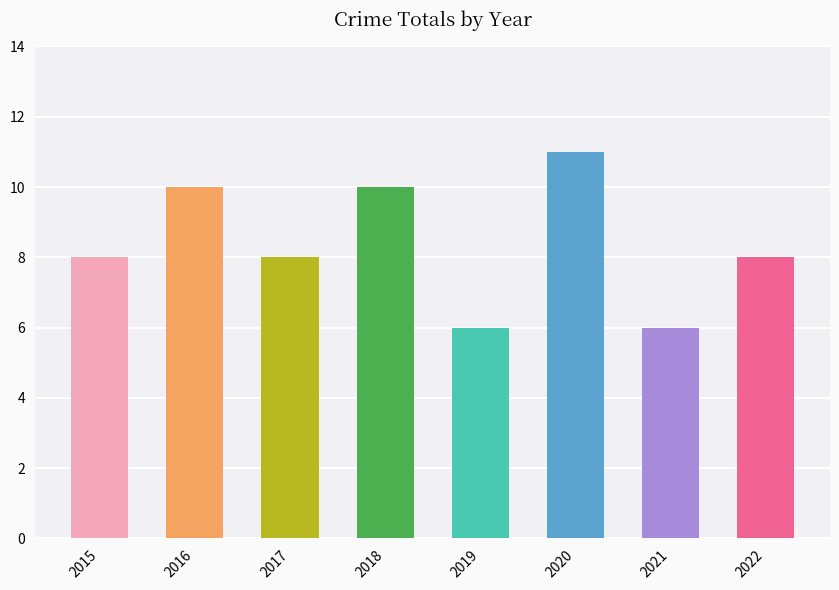

What is the sum of the values at 2020 and 2021?

17